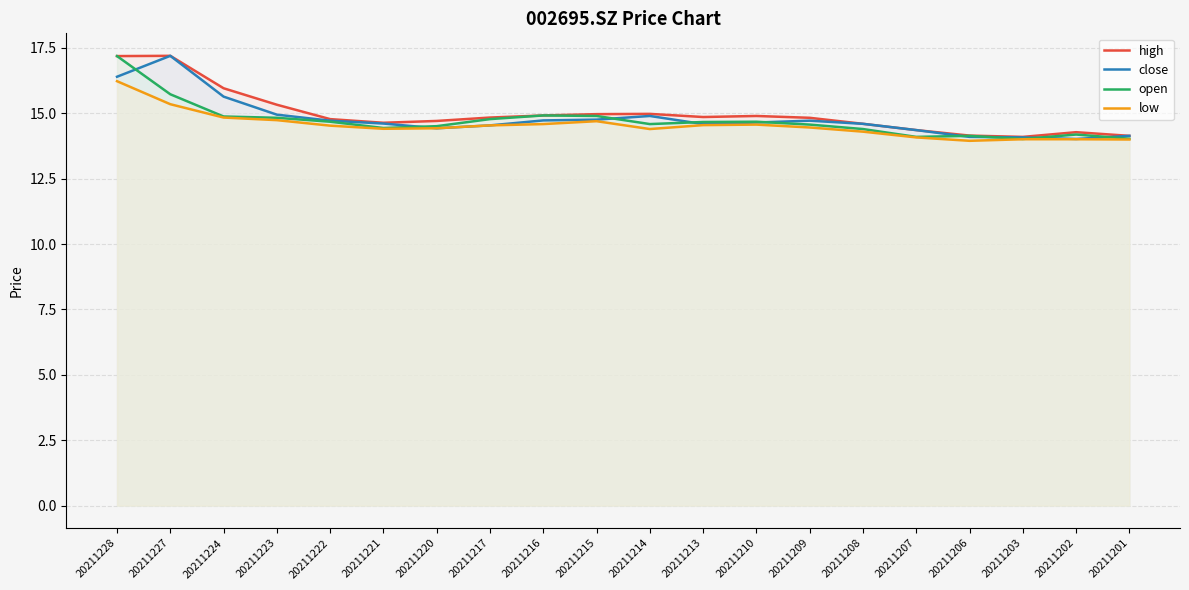

True or false: open and high intersect in this chart.

False